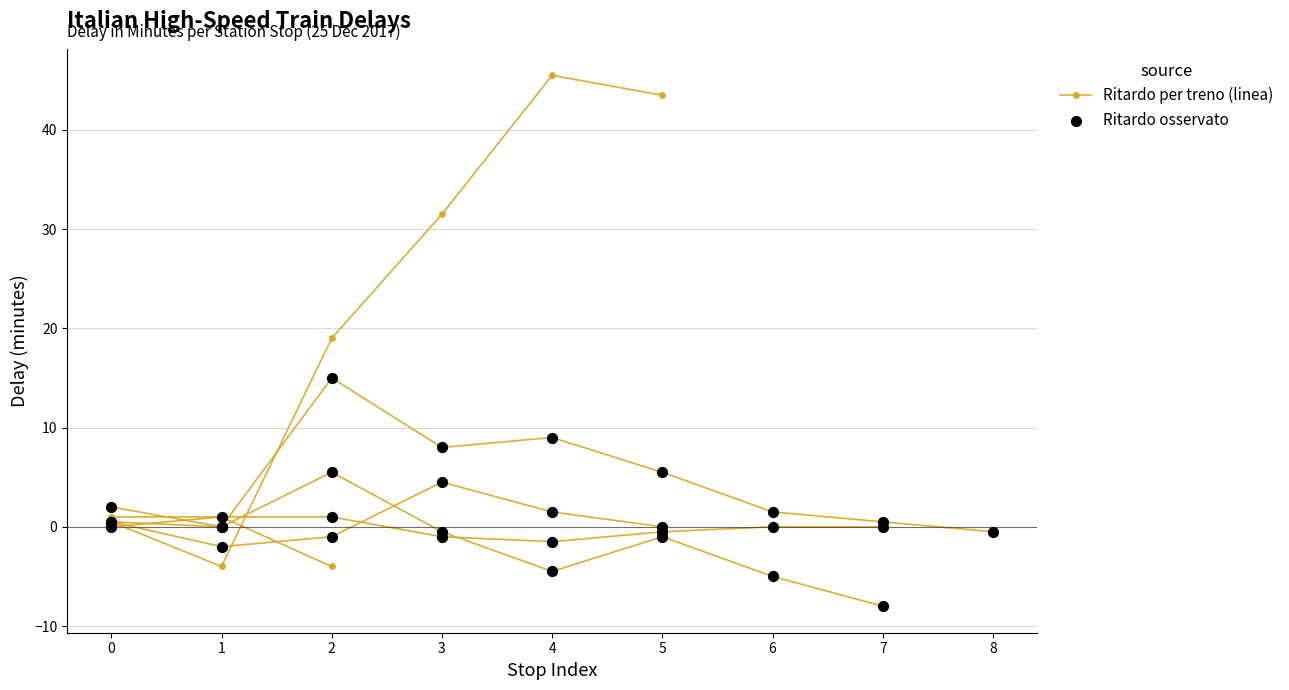

What are all the series names shown in the legend?

Ritardo per treno (linea), Ritardo osservato